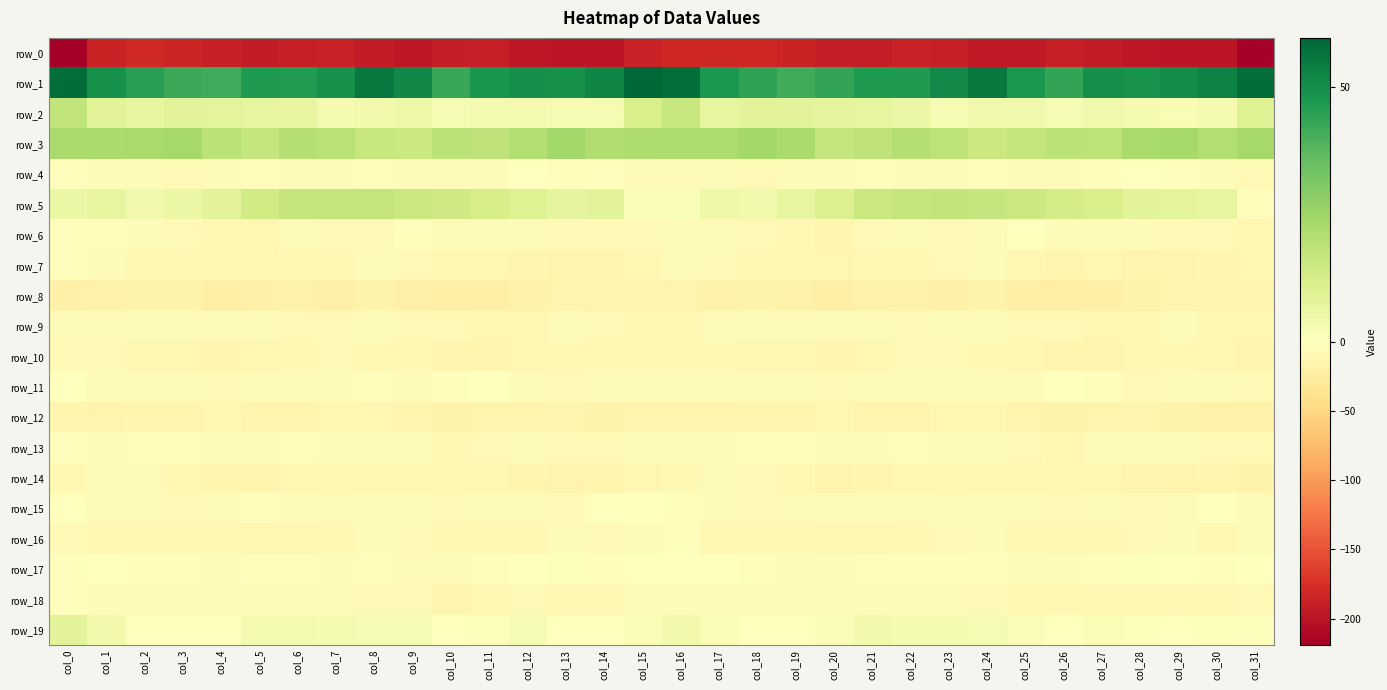

The value of row_1 at col_26 is 43.4. True or false?

True